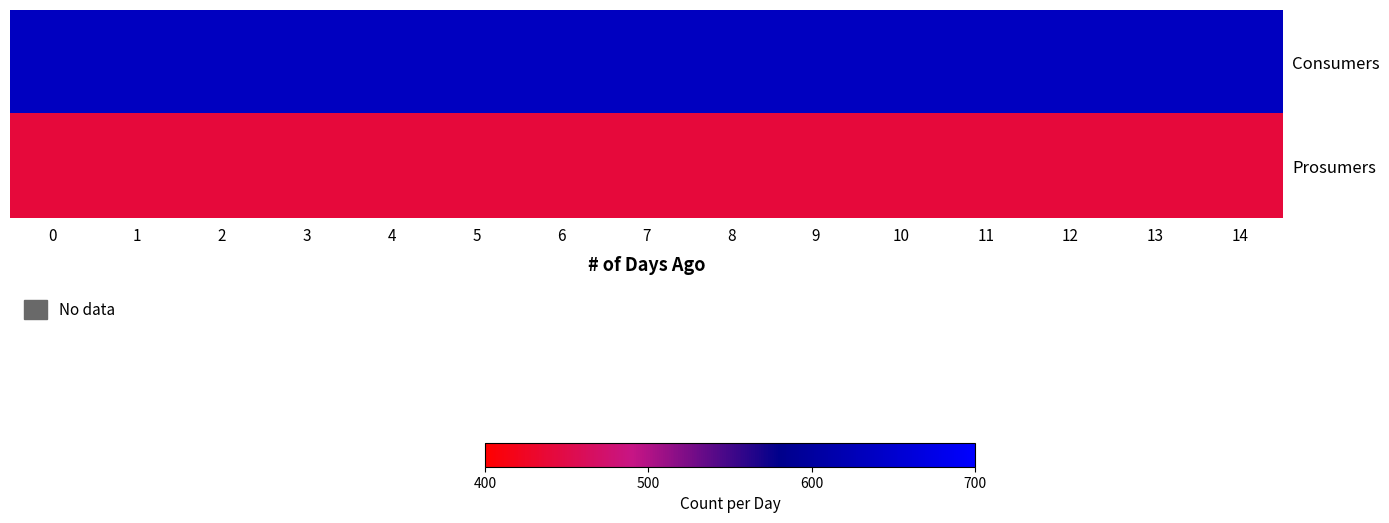

Reading left to right, transcribe all the data shown in this chart.

Consumers: 0=635	1=635	2=635	3=635	4=635	5=635	6=635	7=635	8=635	9=635	10=635	11=635	12=635	13=635	14=635
Prosumers: 0=440	1=440	2=440	3=440	4=440	5=440	6=440	7=440	8=440	9=440	10=440	11=440	12=440	13=440	14=440